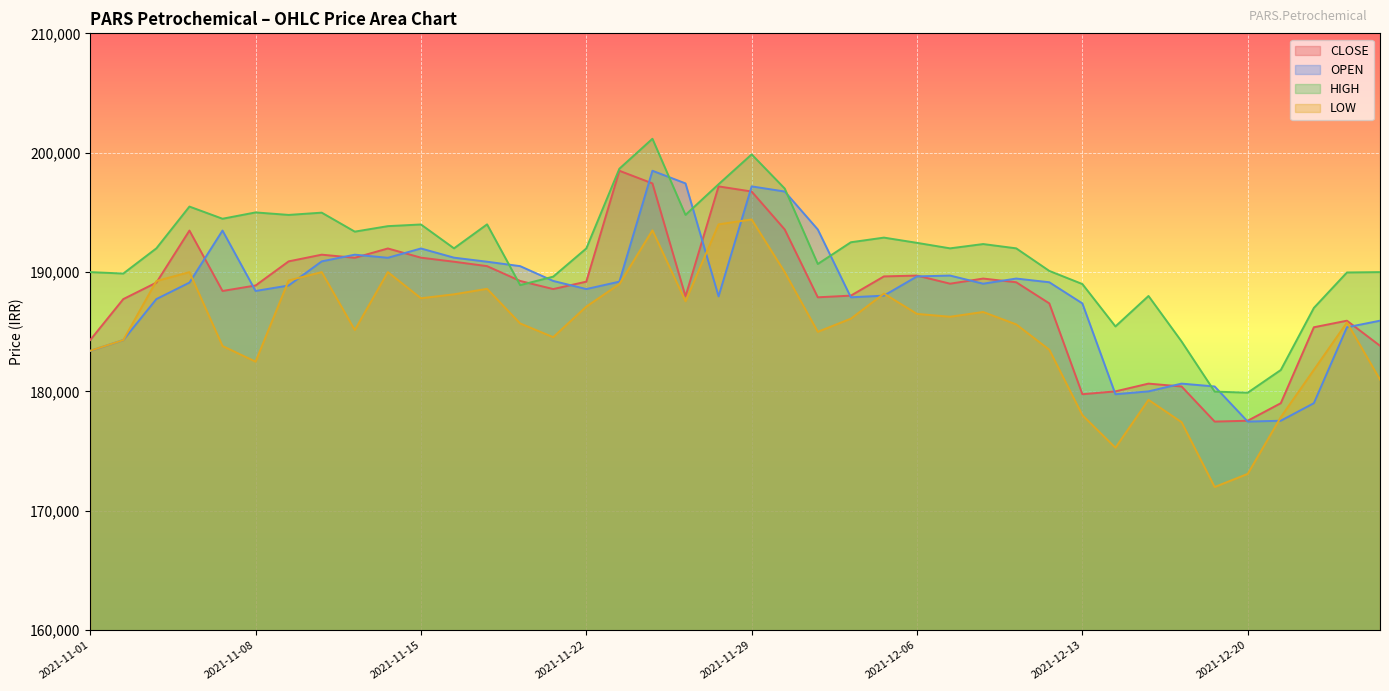

Where does the LOW series first go above 186100?

2021-11-03